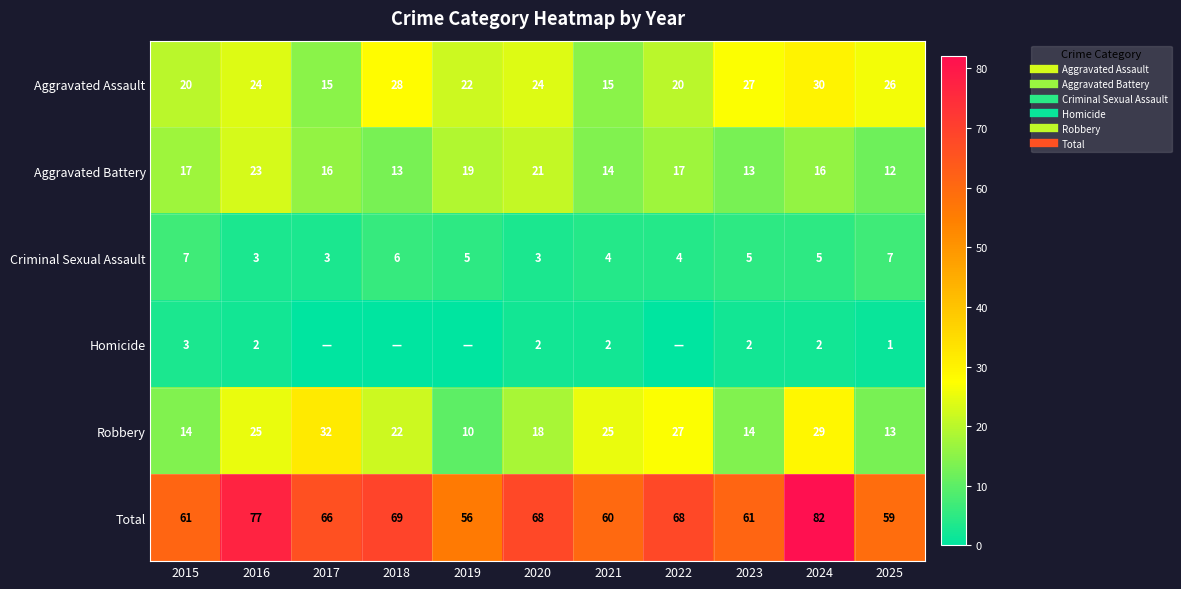

Between 2021 and 2022, which series saw the biggest shift?

Total